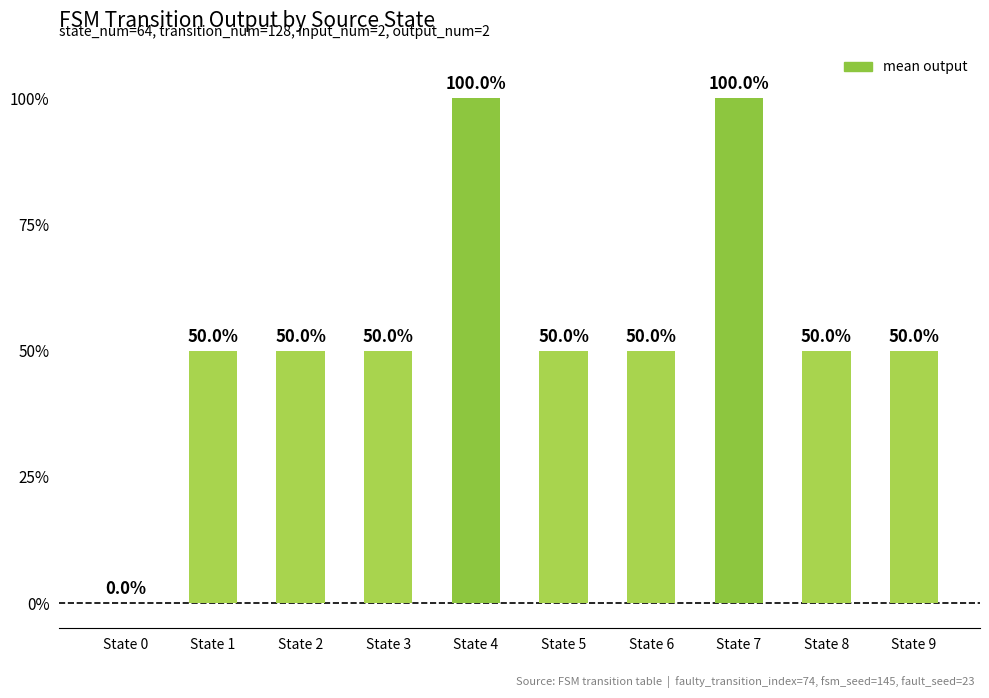

Count the values in the range 0 to 1.

10